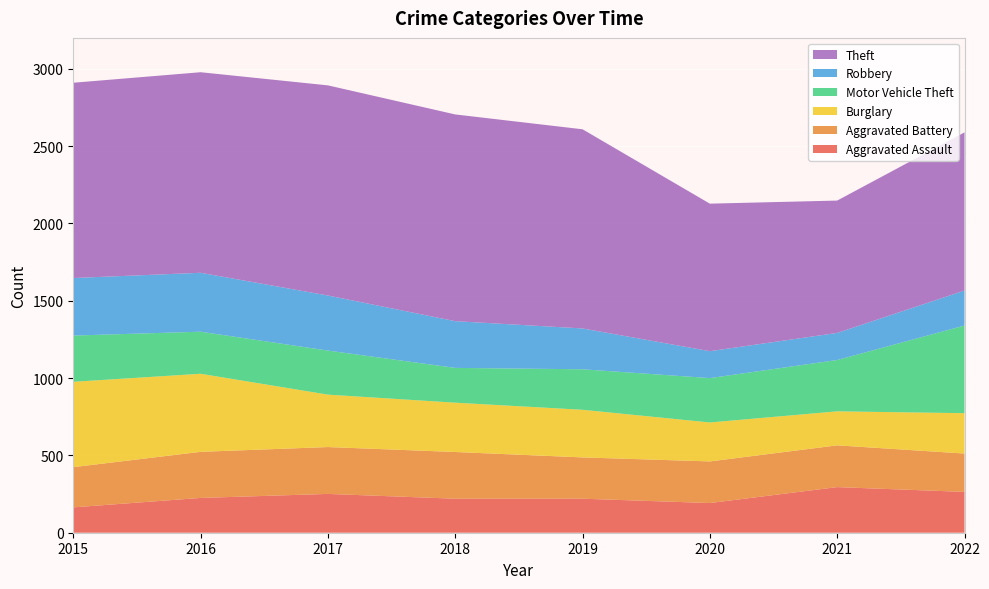

Reading left to right, list all the values displayed in this chart.

Aggravated Assault: 164	225	251	220	220	192	295	264
Aggravated Battery: 260	298	303	302	267	269	270	248
Burglary: 552	505	339	319	308	252	220	261
Motor Vehicle Theft: 299	272	285	225	262	287	332	567
Robbery: 372	381	356	302	264	174	175	226
Theft: 1263	1297	1359	1337	1288	954	856	1023